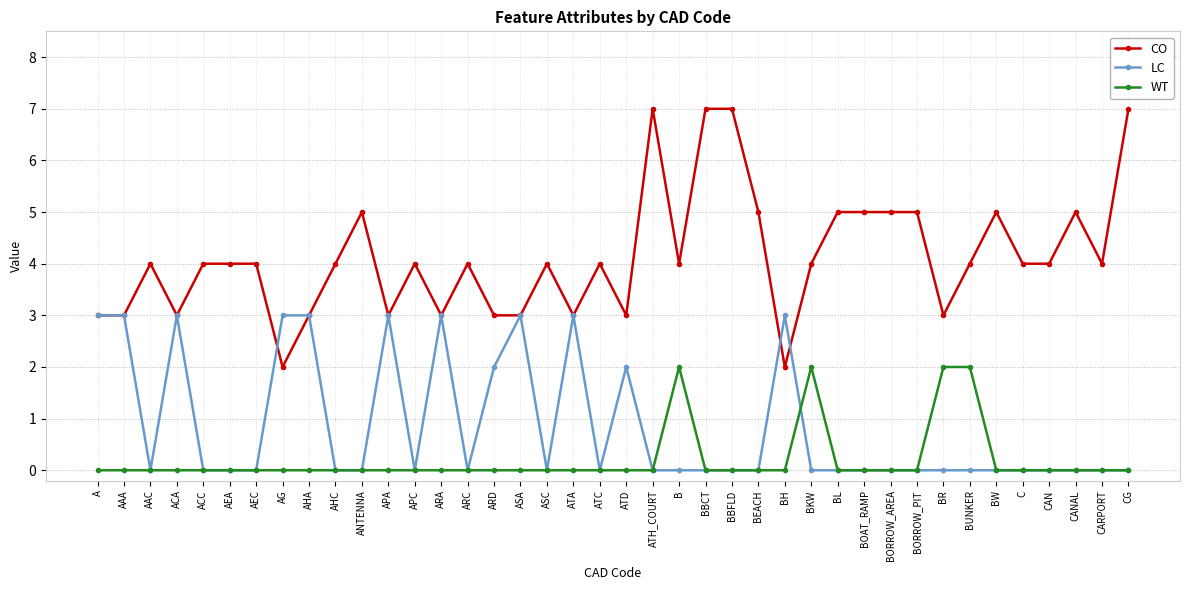

What is the total value across all series at AAA?

6